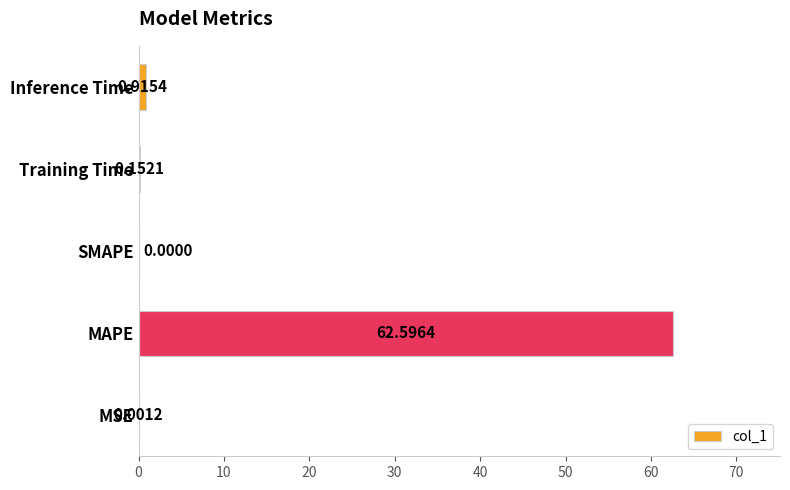

What is the sum of the values at MSE and MAPE?

62.6